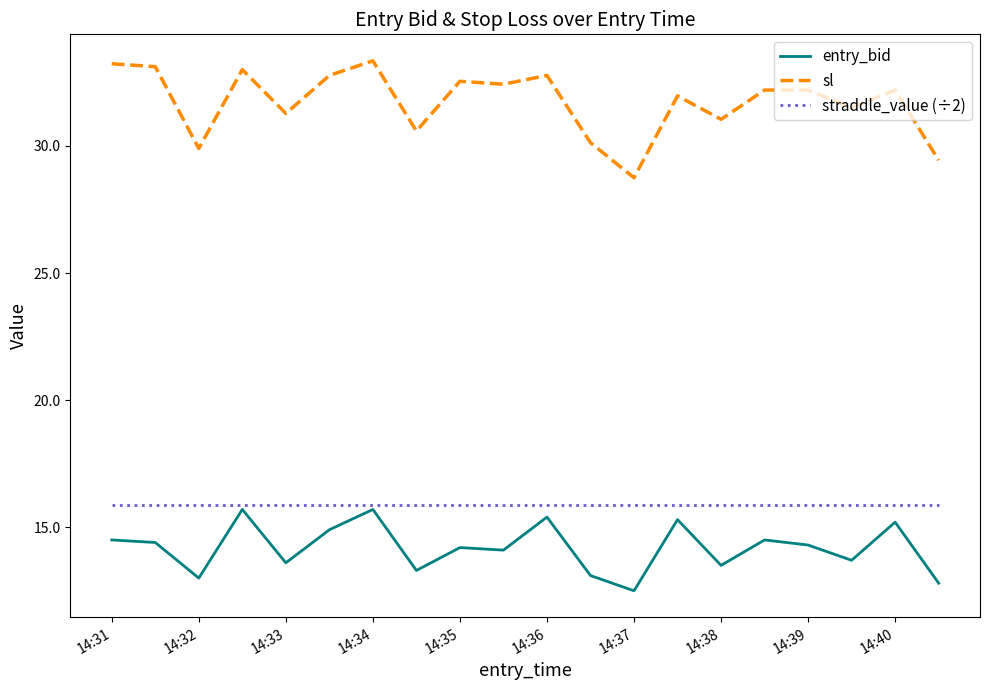

True or false: sl and entry_bid cross at least once.

False